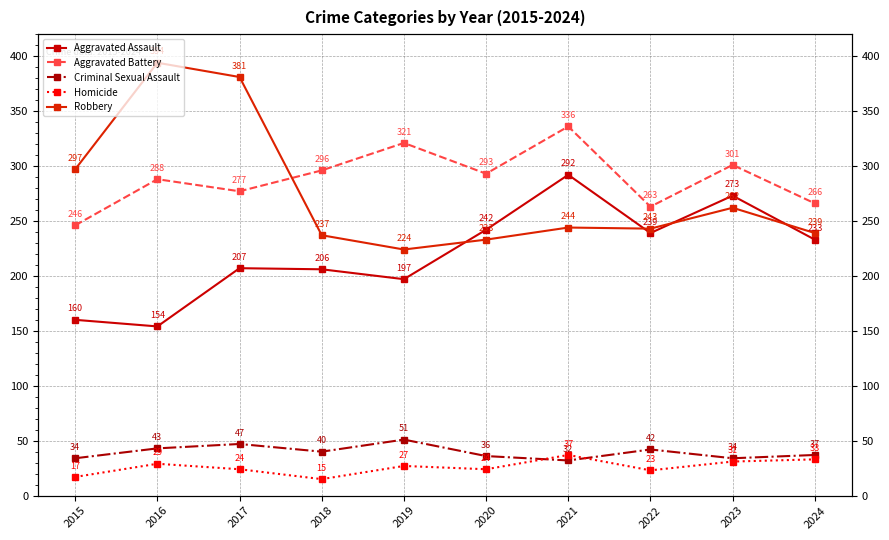

True or false: Homicide and Robbery cross at least once.

False